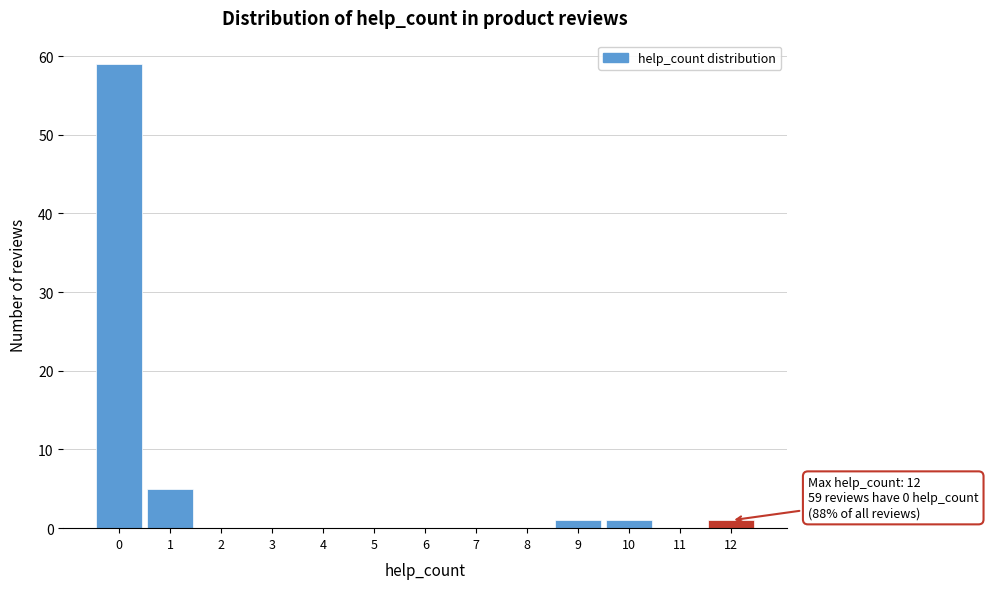

Reading right to left, extract all data points from this chart.

12=1	11=0	10=1	9=1	8=0	7=0	6=0	5=0	4=0	3=0	2=0	1=5	0=59